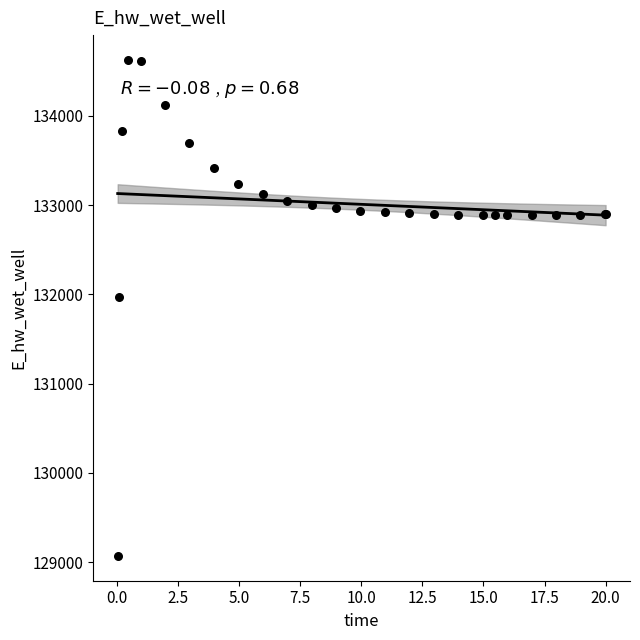

What Y value in the scatter plot is closest to 131849?

131970.0